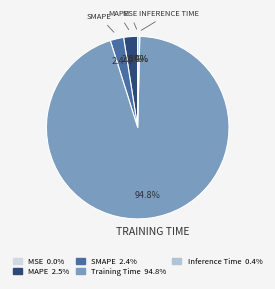

Which has a higher value, Inference Time or Training Time?

Training Time